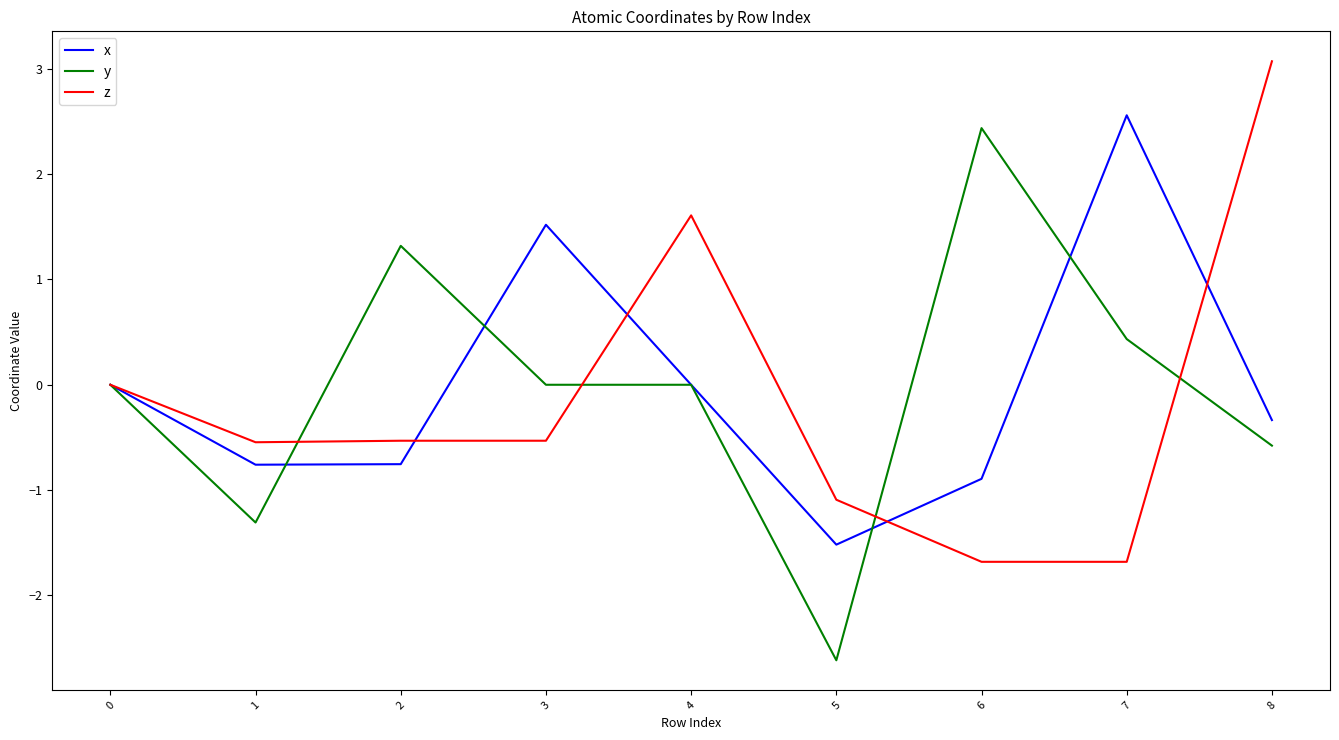

True or false: x has more than 1 interior local peaks.

True